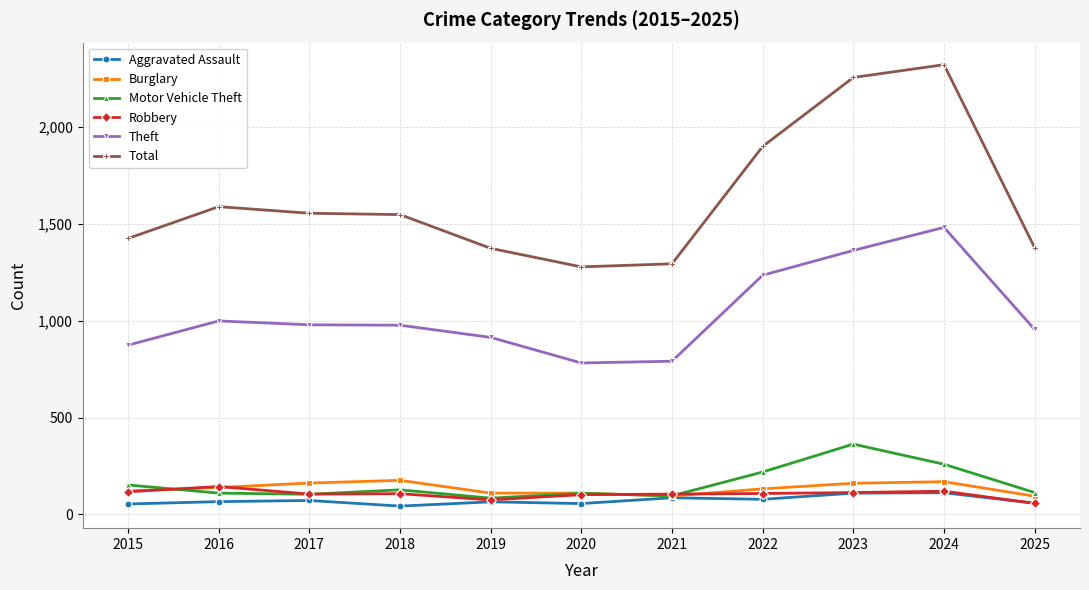

The Theft series shows 1363 at 2023. True or false?

True